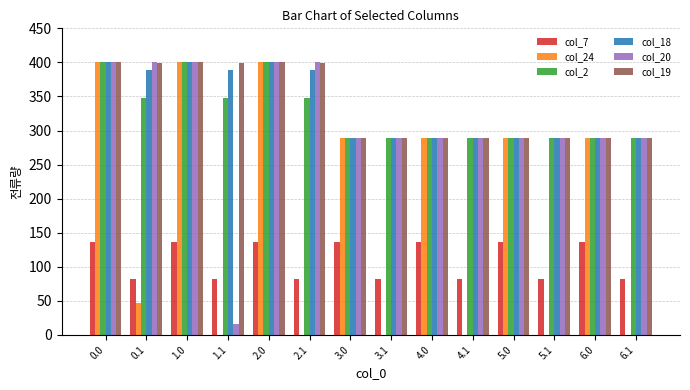

Is the value of col_7 at 5.0 greater than the value of col_2 at 1.1?

No